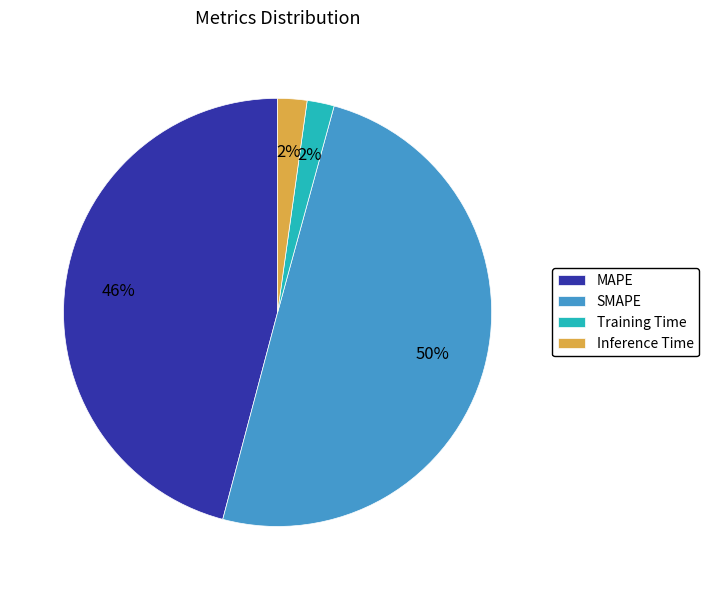

Is Training Time the majority of the pie?

No